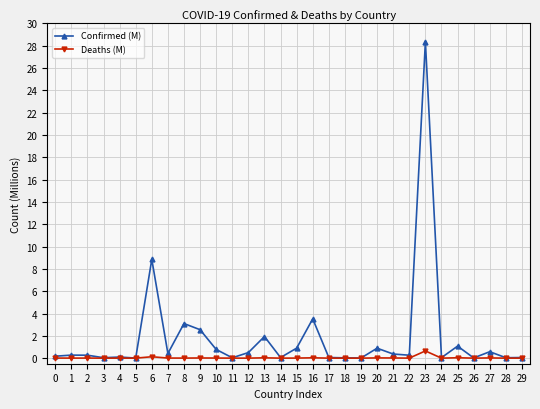

True or false: Confirmed (M) has more than 0 points higher than both neighbors.

True